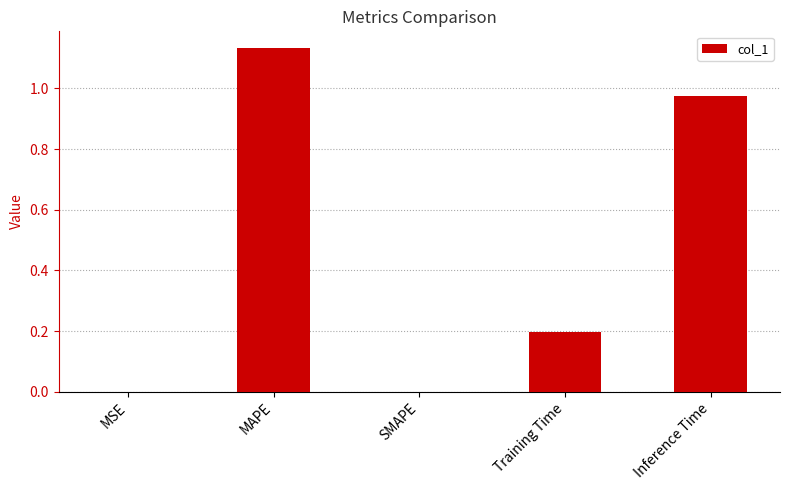

How many distinct data groups are displayed?

1